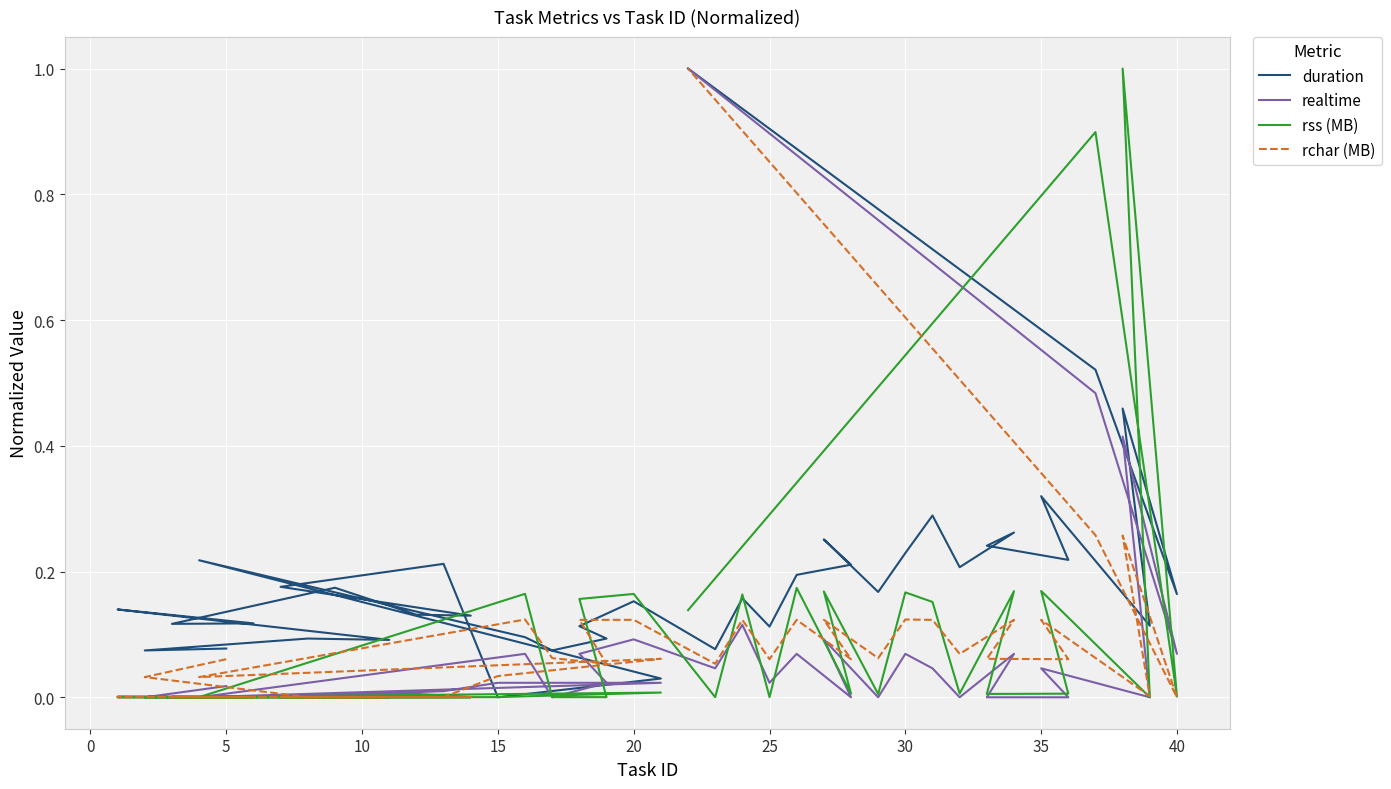

Which series has the widest spread of values?

duration